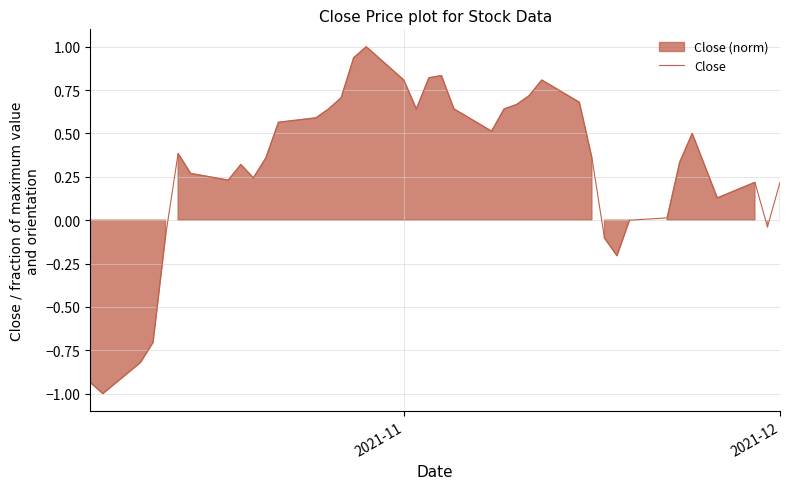

Reading left to right, transcribe all the data shown in this chart.

-0.9	-1.0	-0.8	-0.7	-0.1	0.4	0.3	0.2	0.3	0.2	0.4	0.6	0.6	0.6	0.7	0.9	1.0	0.8	0.6	0.8	0.8	0.6	0.5	0.6	0.7	0.7	0.8	0.7	0.4	-0.1	-0.2	-0.0	0.0	0.3	0.5	0.1	0.2	-0.0	0.2